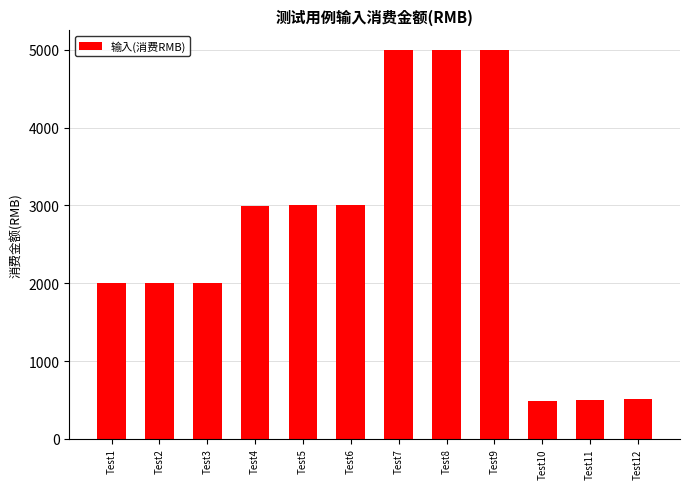

Are the bars horizontal?

No